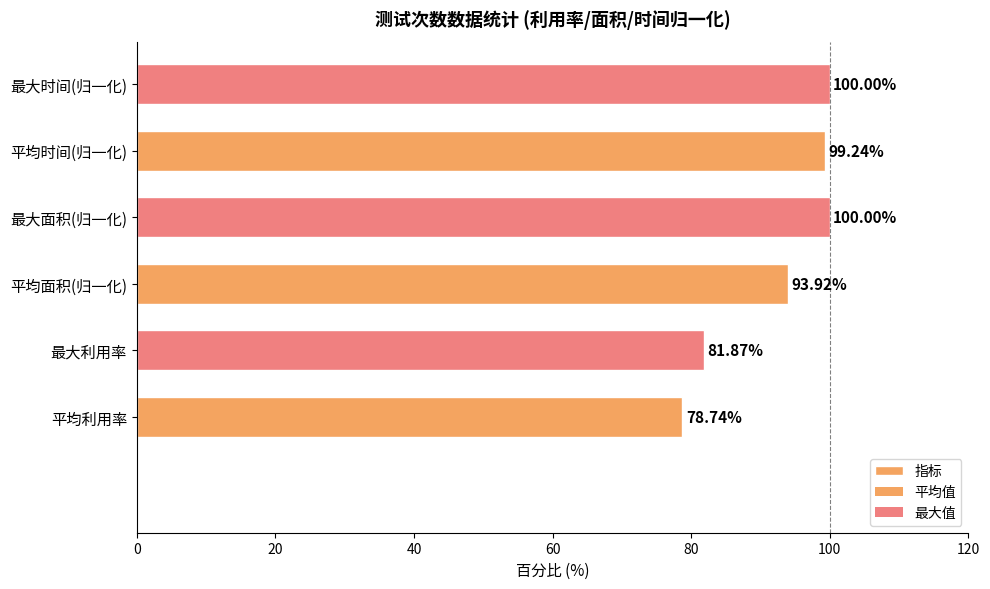

What is the sum of all values?

553.8